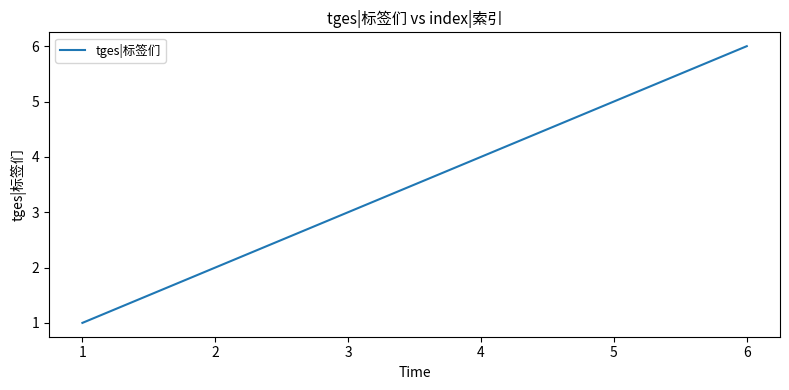

True or false: the data has more than 1 interior local peaks.

False